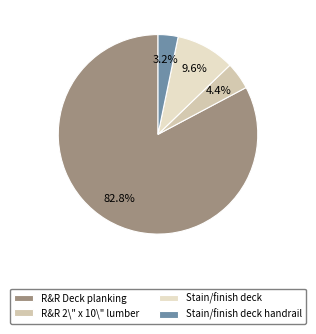

Combined, what portion of the pie is Stain/finish deck and Stain/finish deck handrail?

12.8%